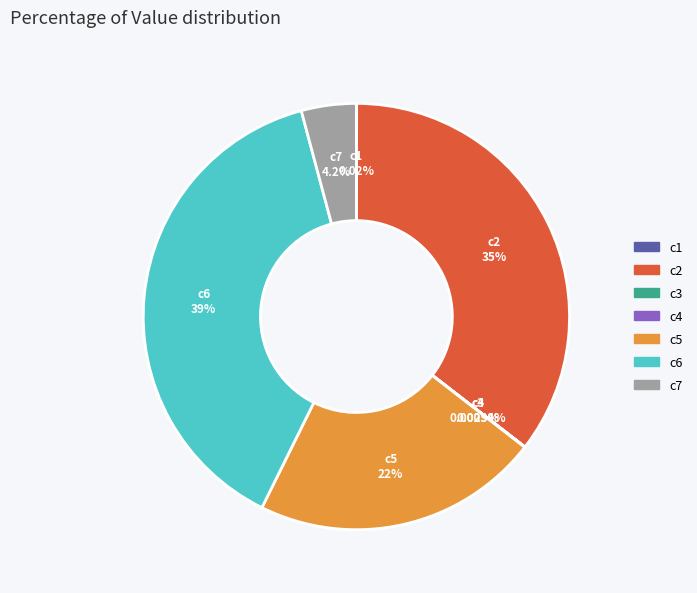

Which slice is the largest?

c6